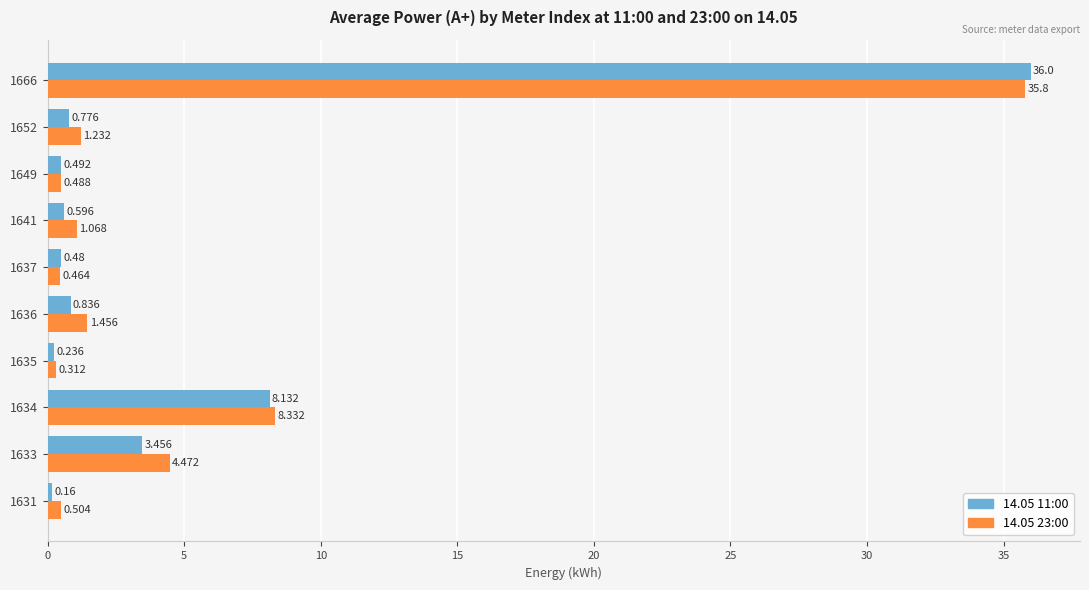

What is the sum of all 14.05 11:00 values?

51.2